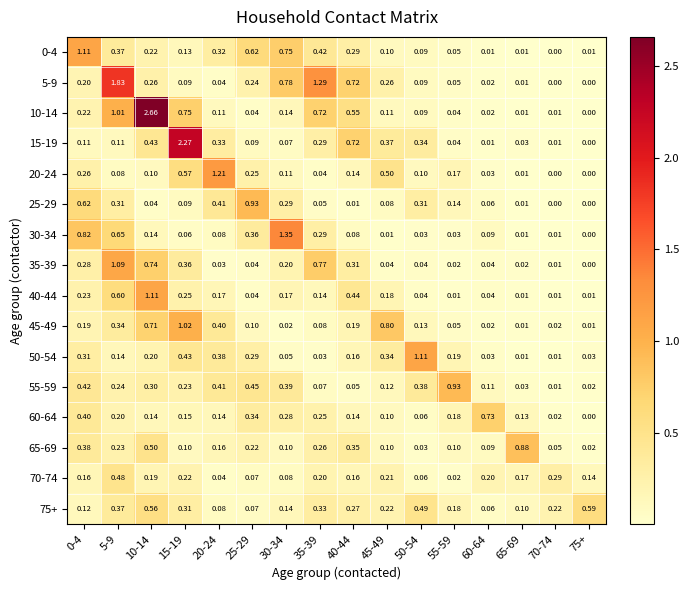

Is the value of 35-39 at 25-29 greater than the value of 55-59 at 10-14?

No